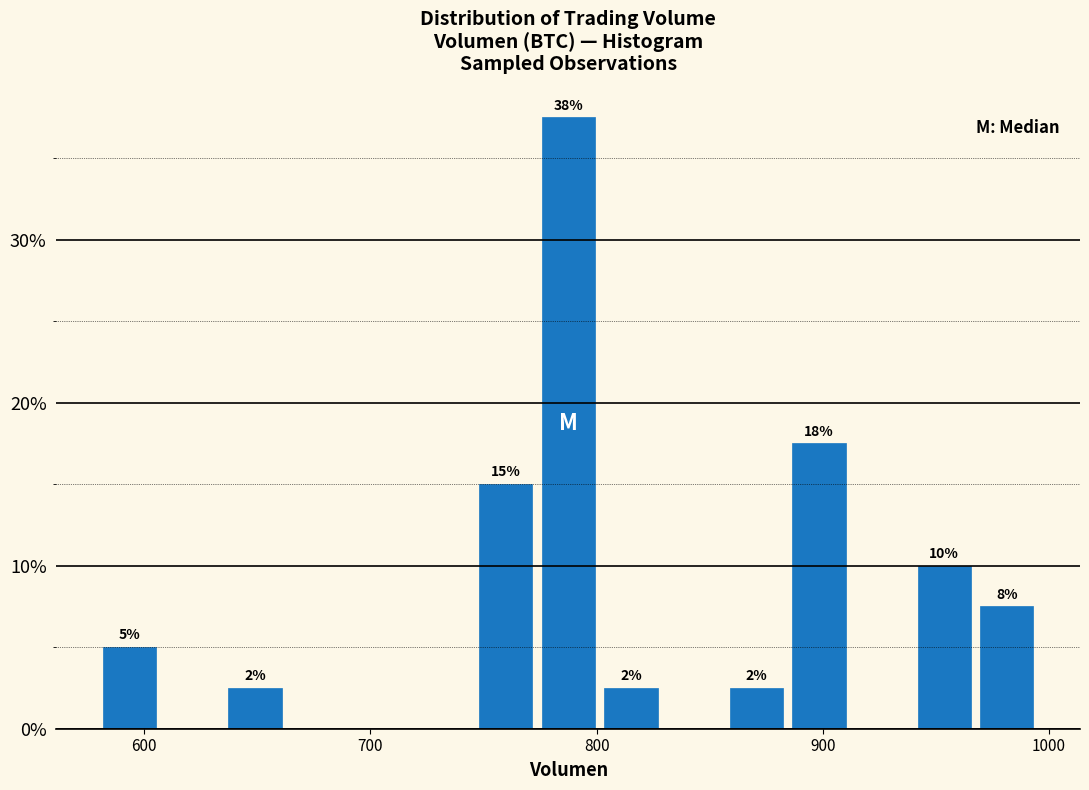

Read against the x-axis, roughly where is the centre of the tallest bar?

790